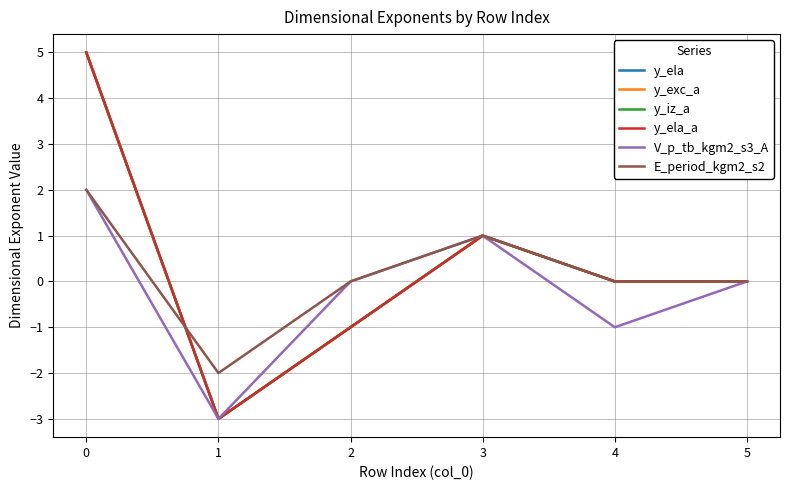

Where is E_period_kgm2_s2 nearest to the value 0?

2